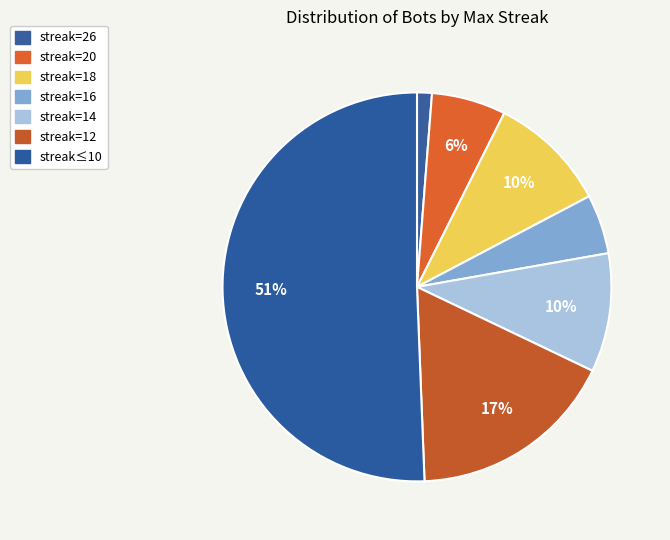

Which category has the smallest portion of the pie?

streak=26